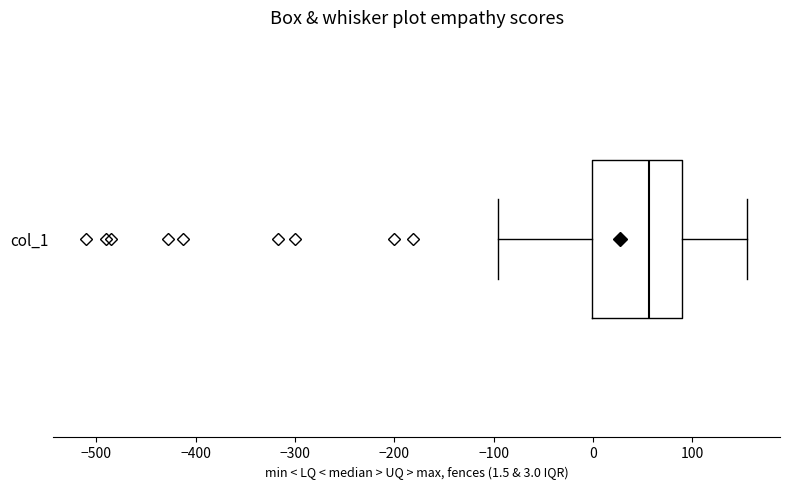

Read this box plot against the x-axis: the position of the median line, the range covered by the box, and the ends of both whiskers. The values are not printed on the chart, so give them approximately, as read against the axis.

median 60, box 0 to 90, whiskers -100 to 160